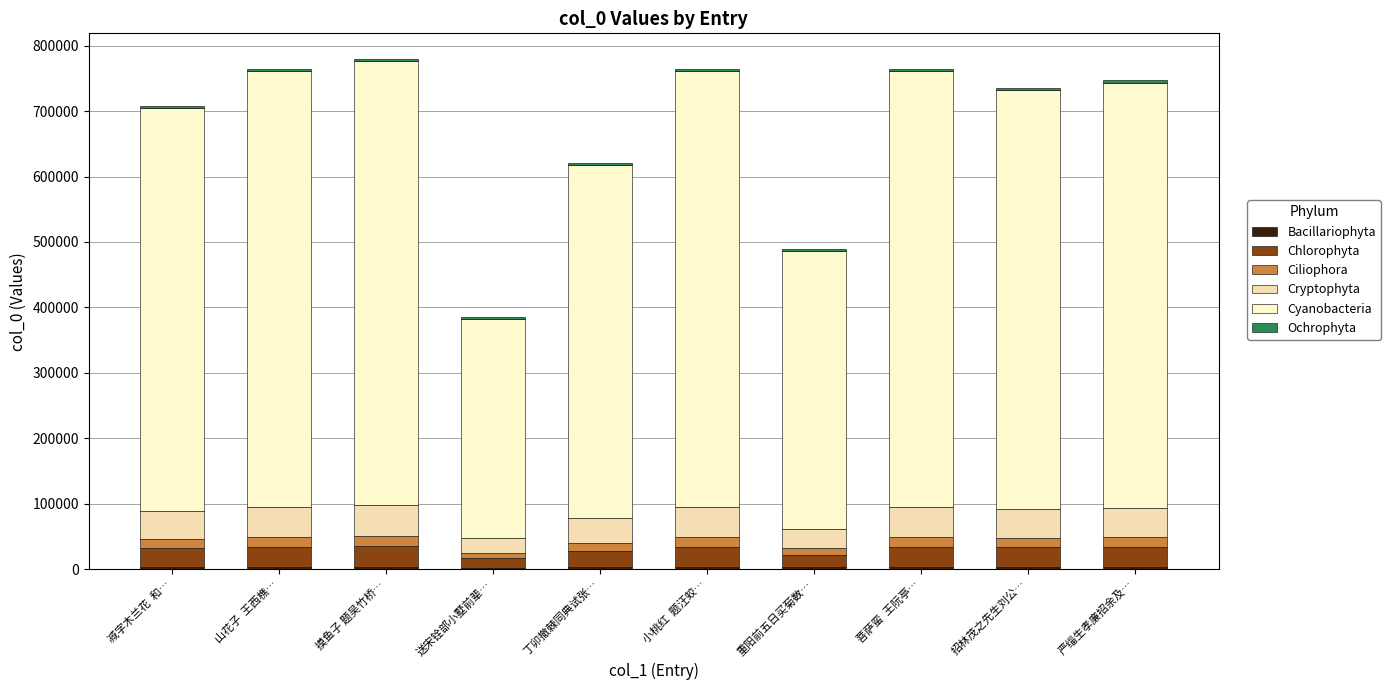

How many distinct data groups are displayed?

6